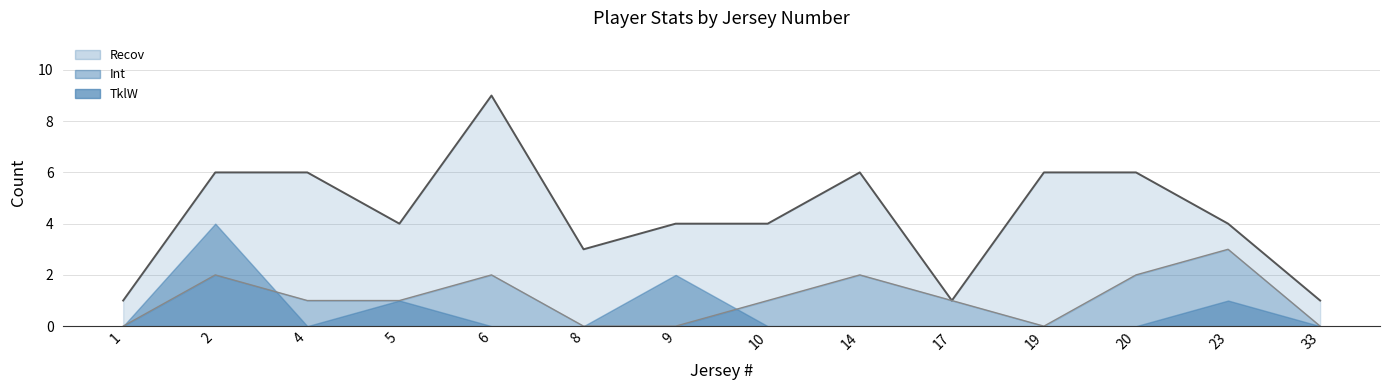

The Recov series shows 10 at 4. True or false?

False